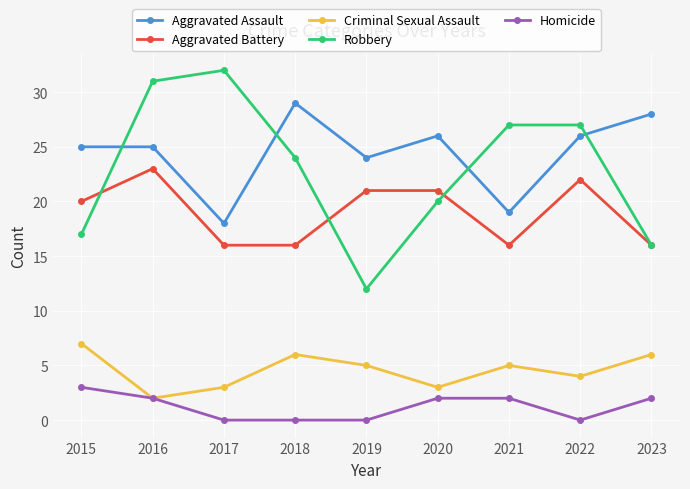

Rank the series by their maximum value, from lowest to highest.

Homicide, Criminal Sexual Assault, Aggravated Battery, Aggravated Assault, Robbery